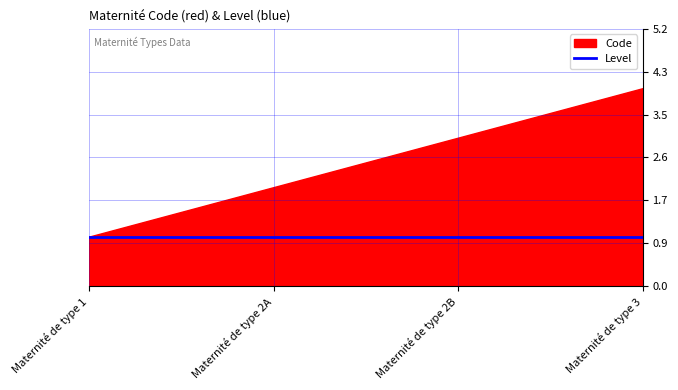

Between Maternité de type 1 and Maternité de type 3, which series saw the biggest shift?

Code